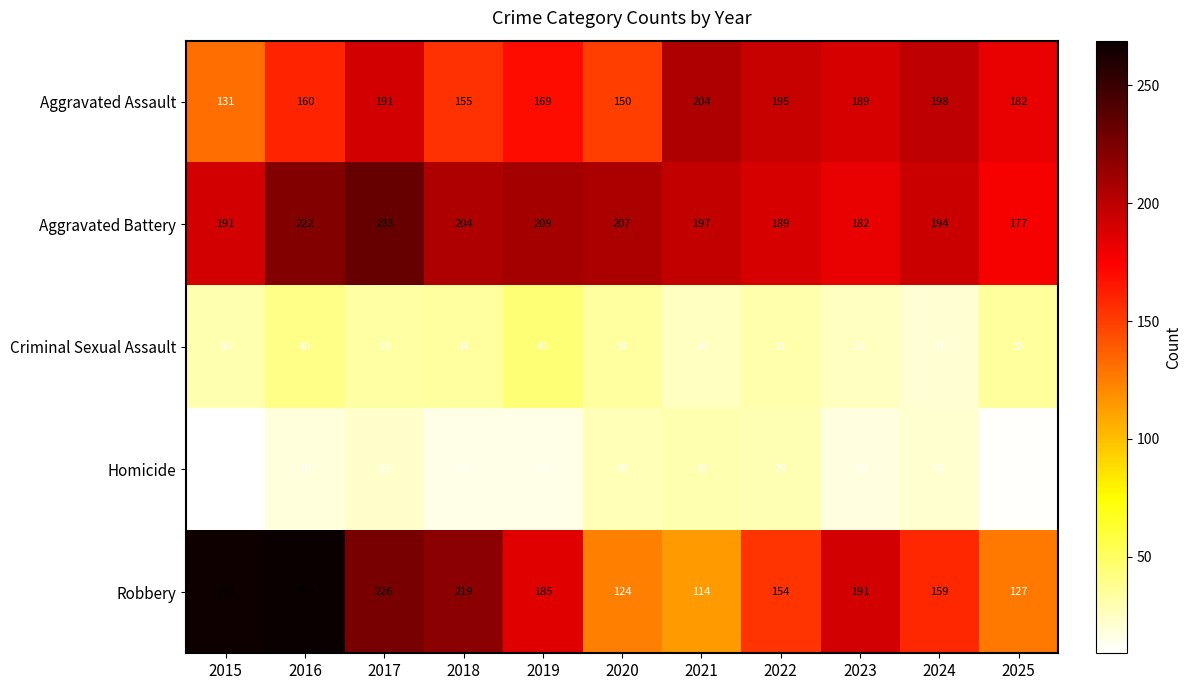

What is the difference between the maximum and minimum values in the Homicide series?

21